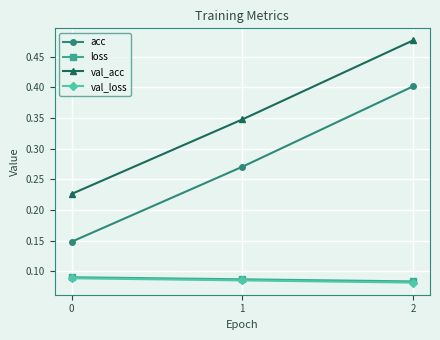

How many acc values are between 0 and 1?

3